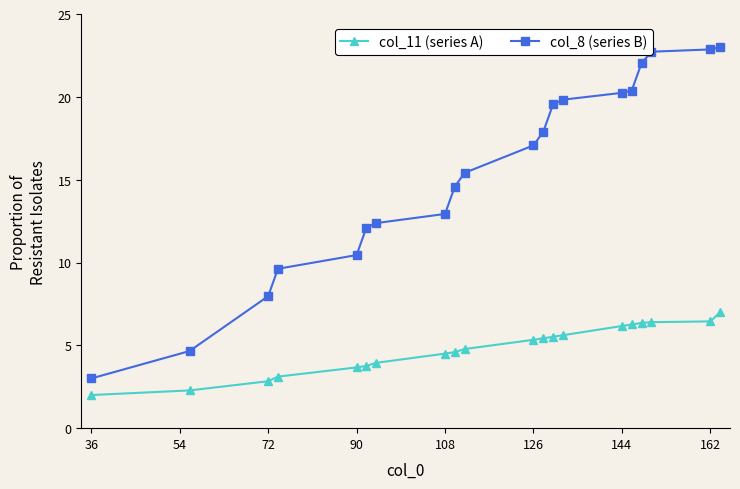

What is the value of the col_8 (series B) point at the 20th from the left?

23.0